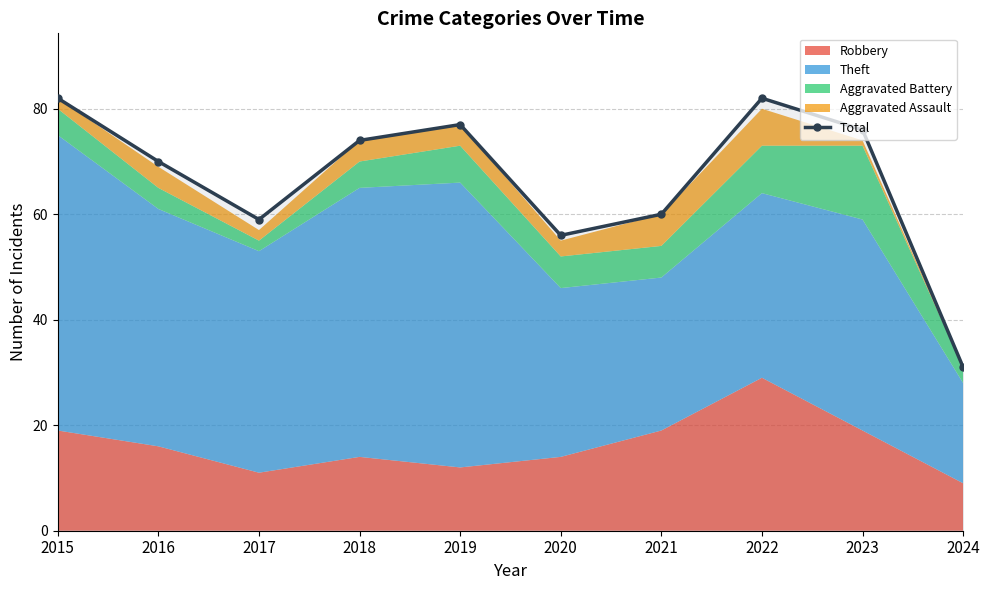

The value at 2024 is 31. True or false?

True